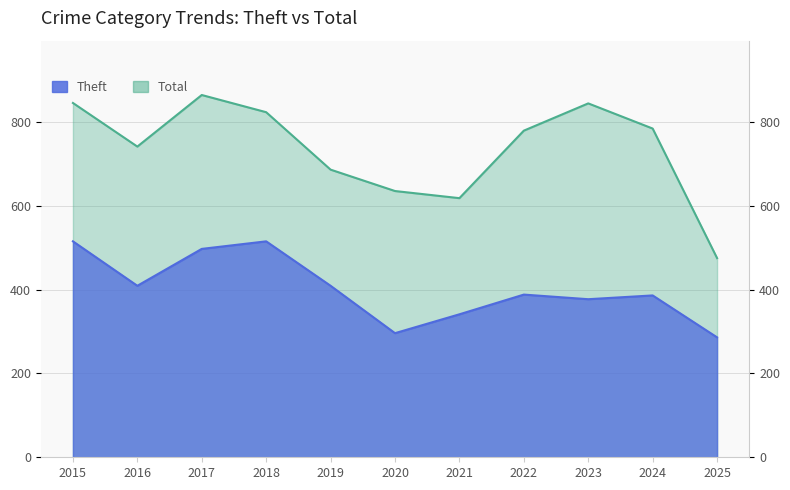

Is it true that Theft equals 95 at 2020?

False